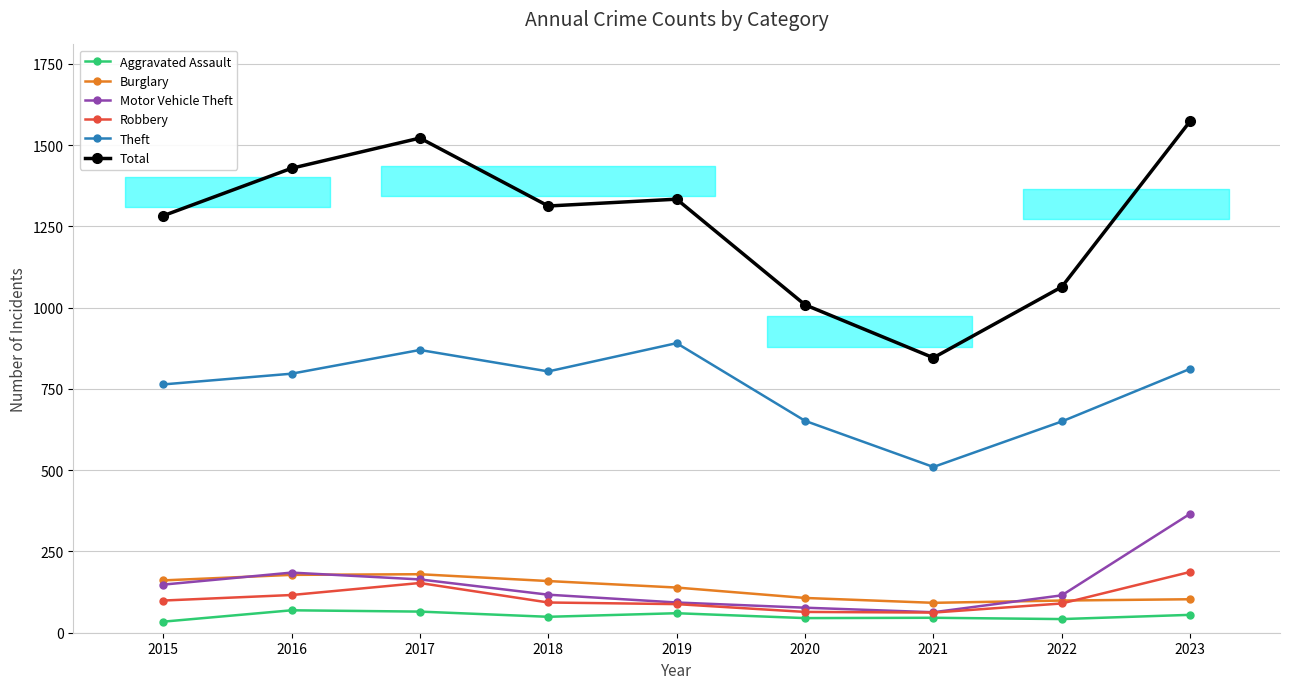

What is the greatest value displayed?

1574